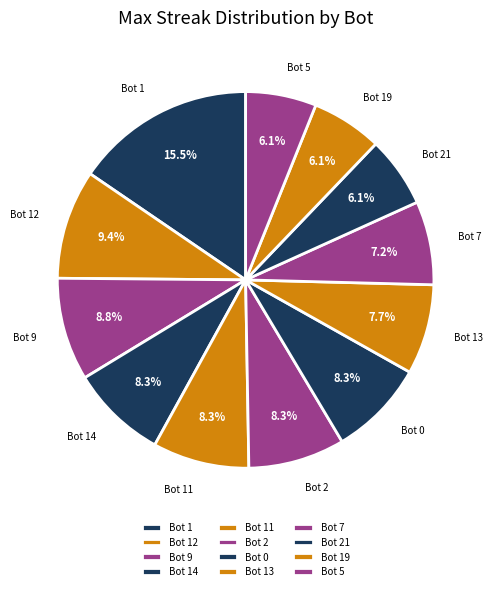

Which has a higher value, Bot 12 or Bot 0?

Bot 12